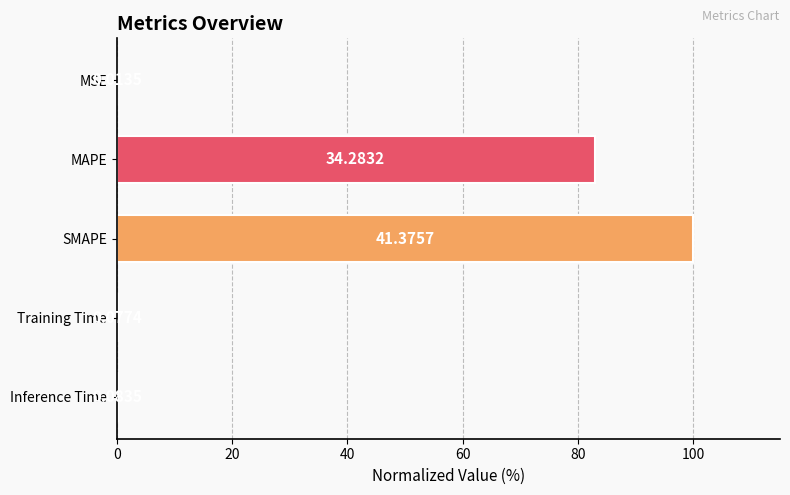

What is the sum of all values?

183.3